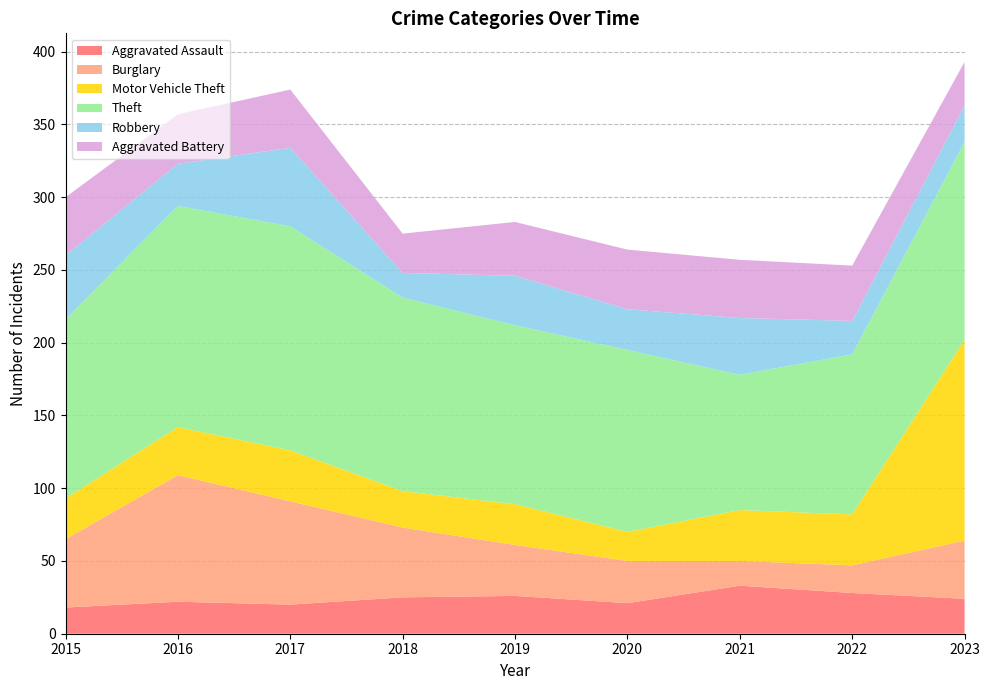

Reading right to left, extract all data points from this chart.

Aggravated Assault: 2023=24	2022=28	2021=33	2020=21	2019=26	2018=25	2017=20	2016=22	2015=18
Burglary: 2023=40	2022=19	2021=17	2020=29	2019=35	2018=48	2017=71	2016=87	2015=47
Motor Vehicle Theft: 2023=138	2022=35	2021=35	2020=20	2019=28	2018=25	2017=35	2016=33	2015=28
Theft: 2023=136	2022=110	2021=93	2020=125	2019=123	2018=133	2017=154	2016=152	2015=123
Robbery: 2023=25	2022=23	2021=39	2020=28	2019=34	2018=17	2017=54	2016=29	2015=44
Aggravated Battery: 2023=30	2022=38	2021=40	2020=41	2019=37	2018=27	2017=40	2016=34	2015=40